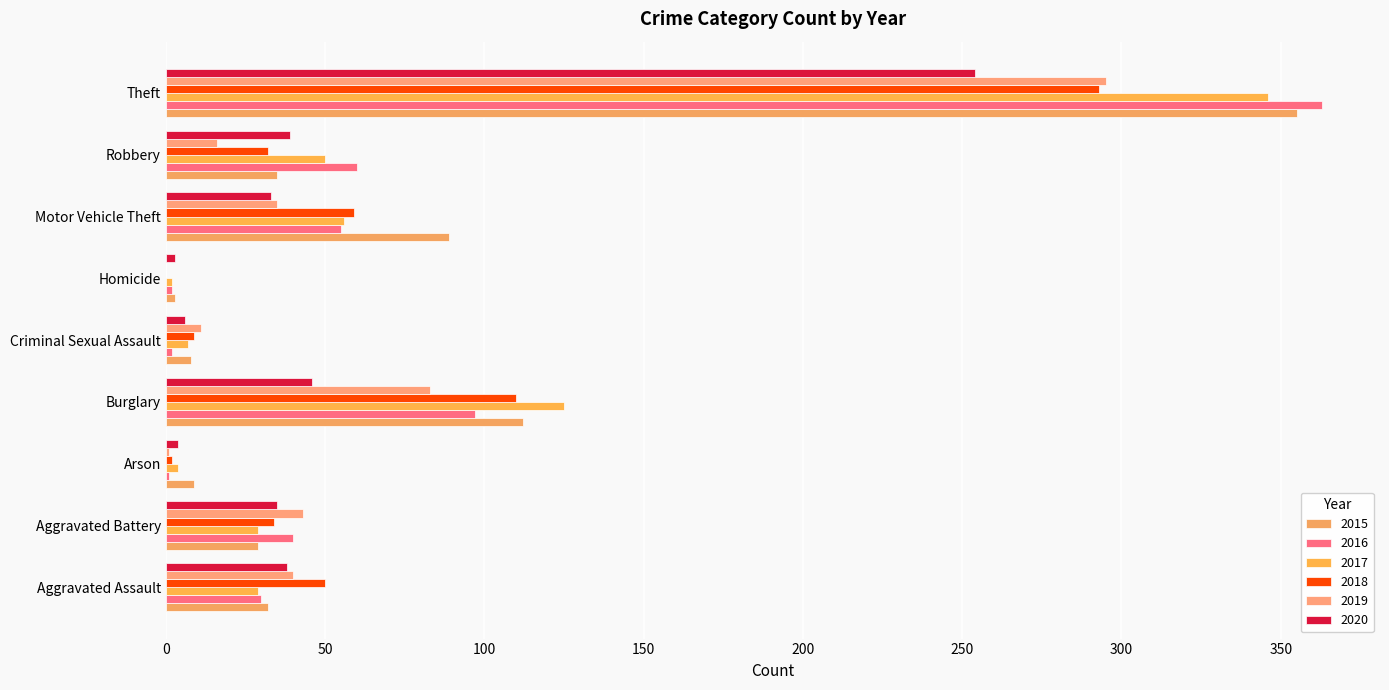

What is the spread (max minus min) of values at Homicide?

3